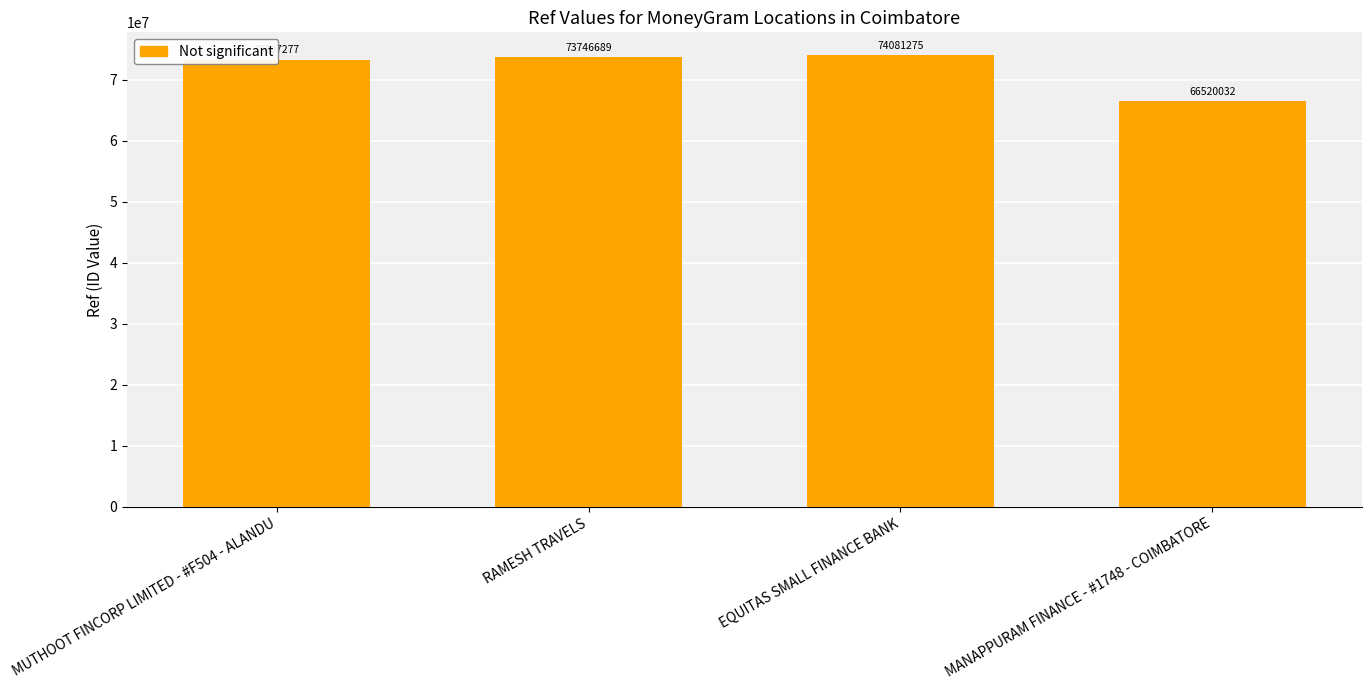

How many distinct data groups are displayed?

1